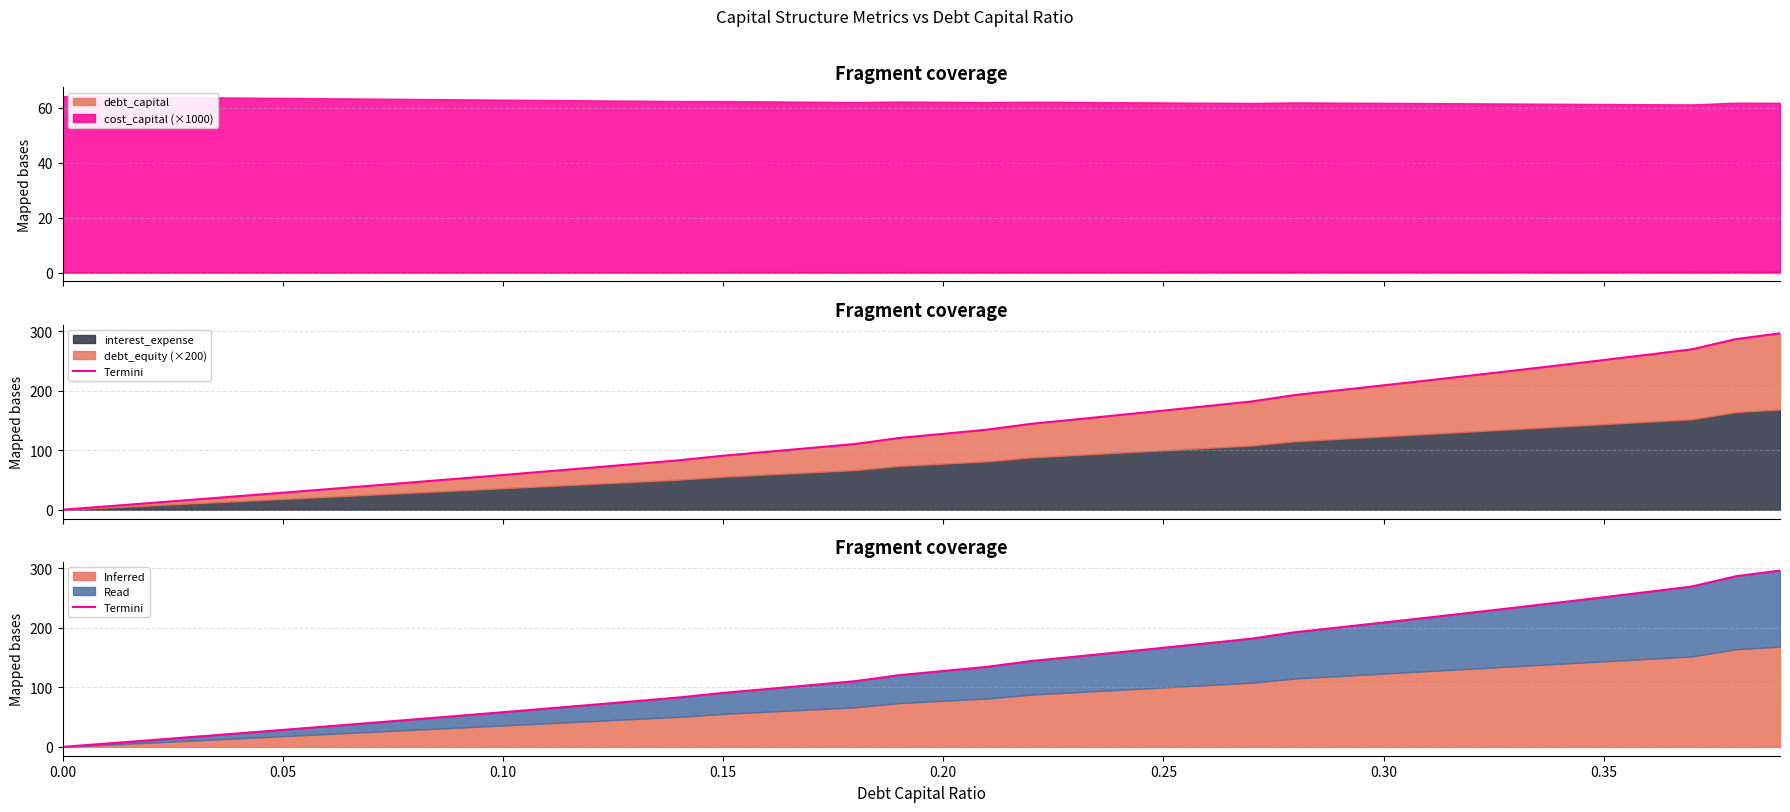

What is the minimum value for cost_capital (×1000)?

61.2